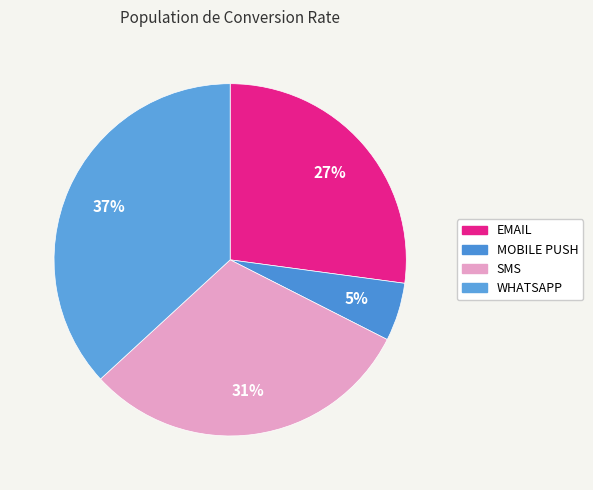

Count the number of slices in the pie.

4